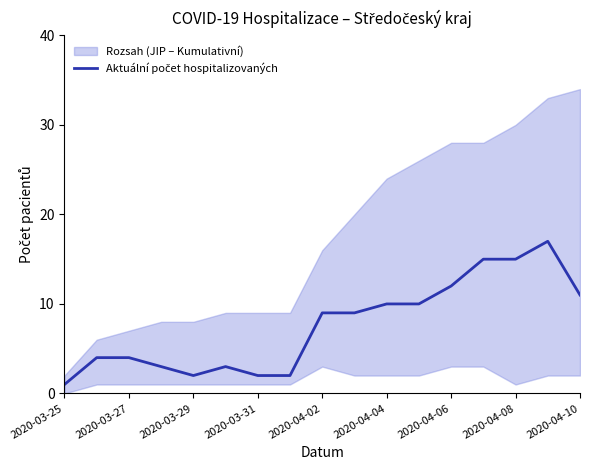

What is the difference between the maximum and minimum values?

16